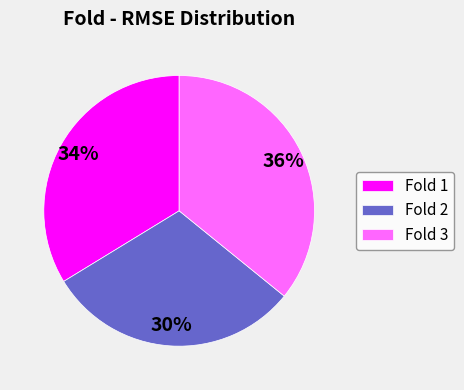

Does any single category account for the majority?

No